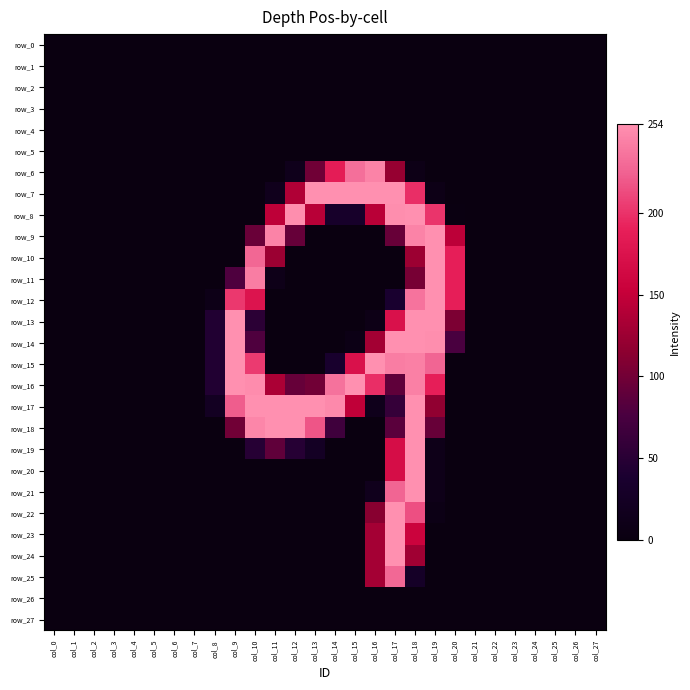

Reading left to right, extract all data points from this chart.

row_0: 0	0	0	0	0	0	0	0	0	0	0	0	0	0	0	0	0	0	0	0	0	0	0	0	0	0	0	0
row_1: 0	0	0	0	0	0	0	0	0	0	0	0	0	0	0	0	0	0	0	0	0	0	0	0	0	0	0	0
row_2: 0	0	0	0	0	0	0	0	0	0	0	0	0	0	0	0	0	0	0	0	0	0	0	0	0	0	0	0
row_3: 0	0	0	0	0	0	0	0	0	0	0	0	0	0	0	0	0	0	0	0	0	0	0	0	0	0	0	0
row_4: 0	0	0	0	0	0	0	0	0	0	0	0	0	0	0	0	0	0	0	0	0	0	0	0	0	0	0	0
row_5: 0	0	0	0	0	0	0	0	0	0	0	0	0	0	0	0	0	0	0	0	0	0	0	0	0	0	0	0
row_6: 0	0	0	0	0	0	0	0	0	0	0	0	14	99	186	233	246	122	8	0	0	0	0	0	0	0	0	0
row_7: 0	0	0	0	0	0	0	0	0	0	0	15	137	254	254	254	254	254	198	8	0	0	0	0	0	0	0	0
row_8: 0	0	0	0	0	0	0	0	0	0	1	146	253	142	32	32	143	253	254	201	2	0	0	0	0	0	0	0
row_9: 0	0	0	0	0	0	0	0	0	0	95	246	93	0	0	0	0	94	246	254	145	0	0	0	0	0	0	0
row_10: 0	0	0	0	0	0	0	0	0	0	228	125	0	0	0	0	0	0	126	254	189	0	0	0	0	0	0	0
row_11: 0	0	0	0	0	0	0	0	0	79	242	10	0	0	0	0	0	0	103	254	189	0	0	0	0	0	0	0
row_12: 0	0	0	0	0	0	0	0	9	203	176	0	0	0	0	0	0	38	236	254	189	0	0	0	0	0	0	0
row_13: 0	0	0	0	0	0	0	0	44	254	52	0	0	0	0	0	8	173	254	254	106	0	0	0	0	0	0	0
row_14: 0	0	0	0	0	0	0	0	44	254	80	0	0	0	0	6	129	254	254	253	76	0	0	0	0	0	0	0
row_15: 0	0	0	0	0	0	0	0	44	254	204	0	0	0	35	173	254	242	244	227	0	0	0	0	0	0	0	0
row_16: 0	0	0	0	0	0	0	0	44	254	252	134	93	100	235	254	198	89	244	188	0	0	0	0	0	0	0	0
row_17: 0	0	0	0	0	0	0	0	22	222	254	254	254	254	250	147	14	60	254	119	0	0	0	0	0	0	0	0
row_18: 0	0	0	0	0	0	0	0	0	100	248	254	254	218	68	0	0	86	254	94	0	0	0	0	0	0	0	0
row_19: 0	0	0	0	0	0	0	0	0	0	48	90	48	25	0	0	0	168	254	10	0	0	0	0	0	0	0	0
row_20: 0	0	0	0	0	0	0	0	0	0	0	0	0	0	0	0	0	168	254	10	0	0	0	0	0	0	0	0
row_21: 0	0	0	0	0	0	0	0	0	0	0	0	0	0	0	0	15	227	254	10	0	0	0	0	0	0	0	0
row_22: 0	0	0	0	0	0	0	0	0	0	0	0	0	0	0	0	113	254	215	6	0	0	0	0	0	0	0	0
row_23: 0	0	0	0	0	0	0	0	0	0	0	0	0	0	0	0	130	254	156	0	0	0	0	0	0	0	0	0
row_24: 0	0	0	0	0	0	0	0	0	0	0	0	0	0	0	0	130	254	127	0	0	0	0	0	0	0	0	0
row_25: 0	0	0	0	0	0	0	0	0	0	0	0	0	0	0	0	130	229	28	0	0	0	0	0	0	0	0	0
row_26: 0	0	0	0	0	0	0	0	0	0	0	0	0	0	0	0	0	0	0	0	0	0	0	0	0	0	0	0
row_27: 0	0	0	0	0	0	0	0	0	0	0	0	0	0	0	0	0	0	0	0	0	0	0	0	0	0	0	0